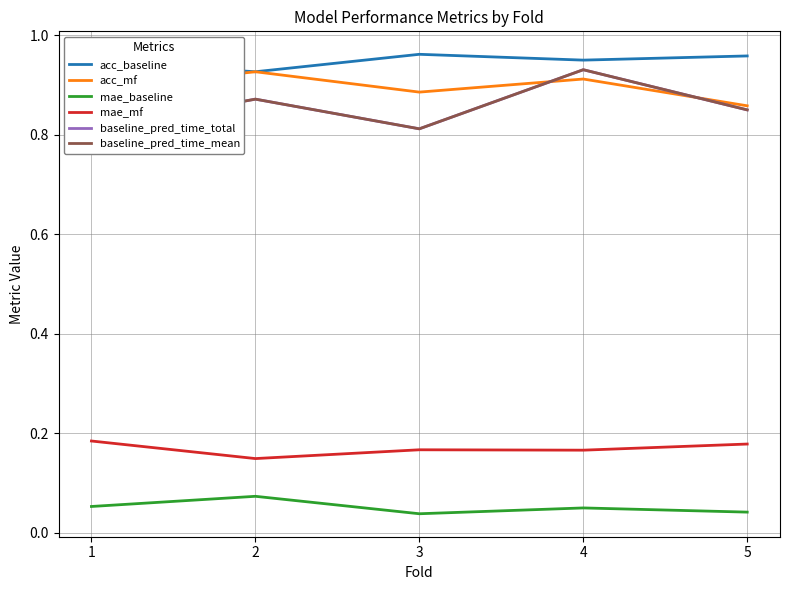

Is the value of acc_baseline at 5 greater than the value of acc_mf at 2?

Yes